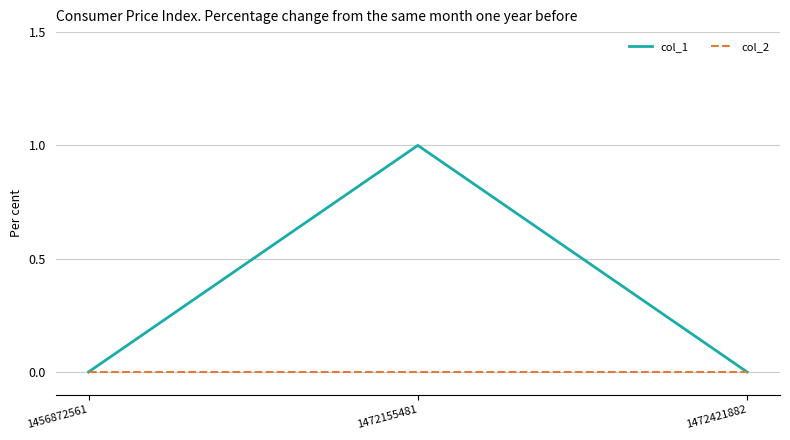

Which series has the largest range (max minus min)?

col_1